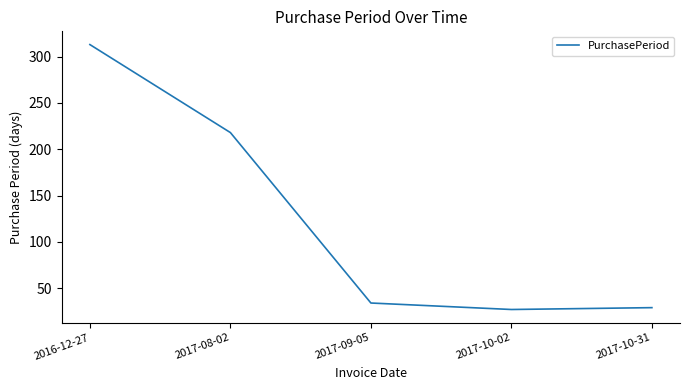

True or false: there are more than 0 points higher than both neighbors.

False